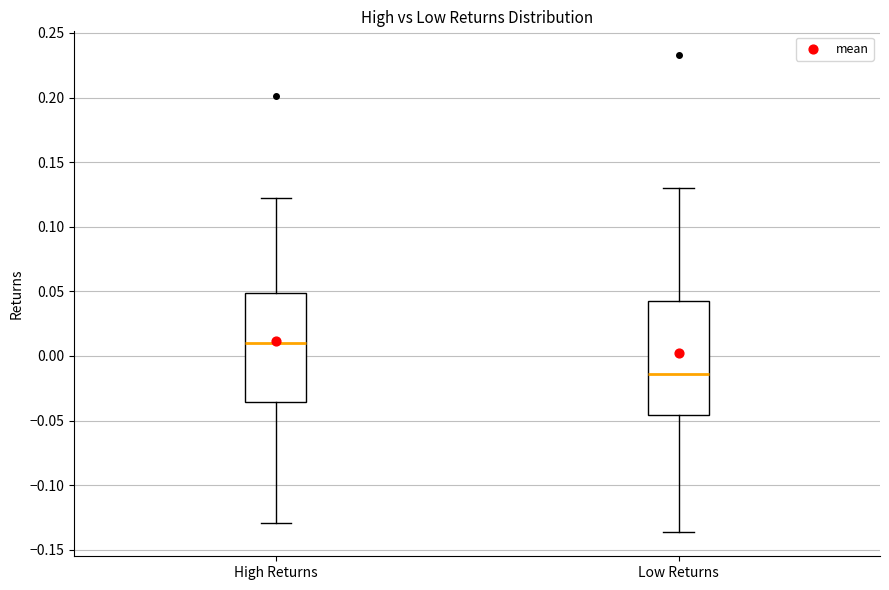

Reading left to right, read every box against the y-axis: the position of its median line, the range the box covers, and the ends of its whiskers. The values are not printed on the chart, so give them approximately, as read against the axis.

High Returns: median 0.010, box -0.035 to 0.050, whiskers -0.130 to 0.120
Low Returns: median -0.015, box -0.045 to 0.045, whiskers -0.135 to 0.130